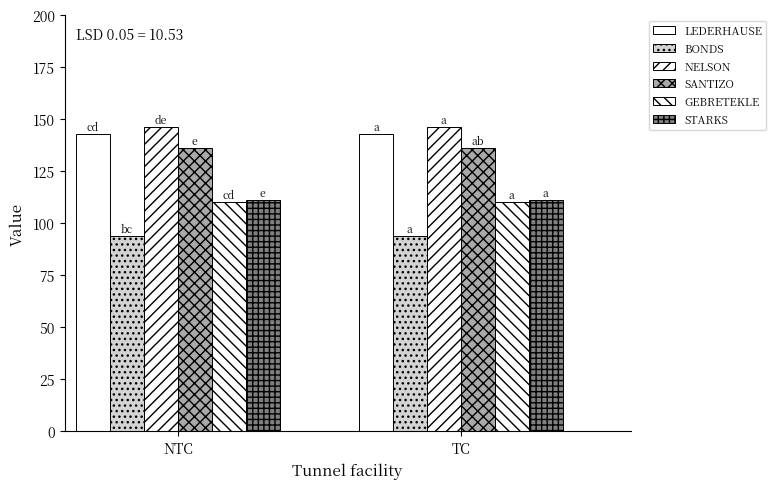

Reading right to left, what are all the values shown in this chart?

LEDERHAUSE: 143	143
BONDS: 94	94
NELSON: 146	146
SANTIZO: 136	136
GEBRETEKLE: 110	110
STARKS: 111	111